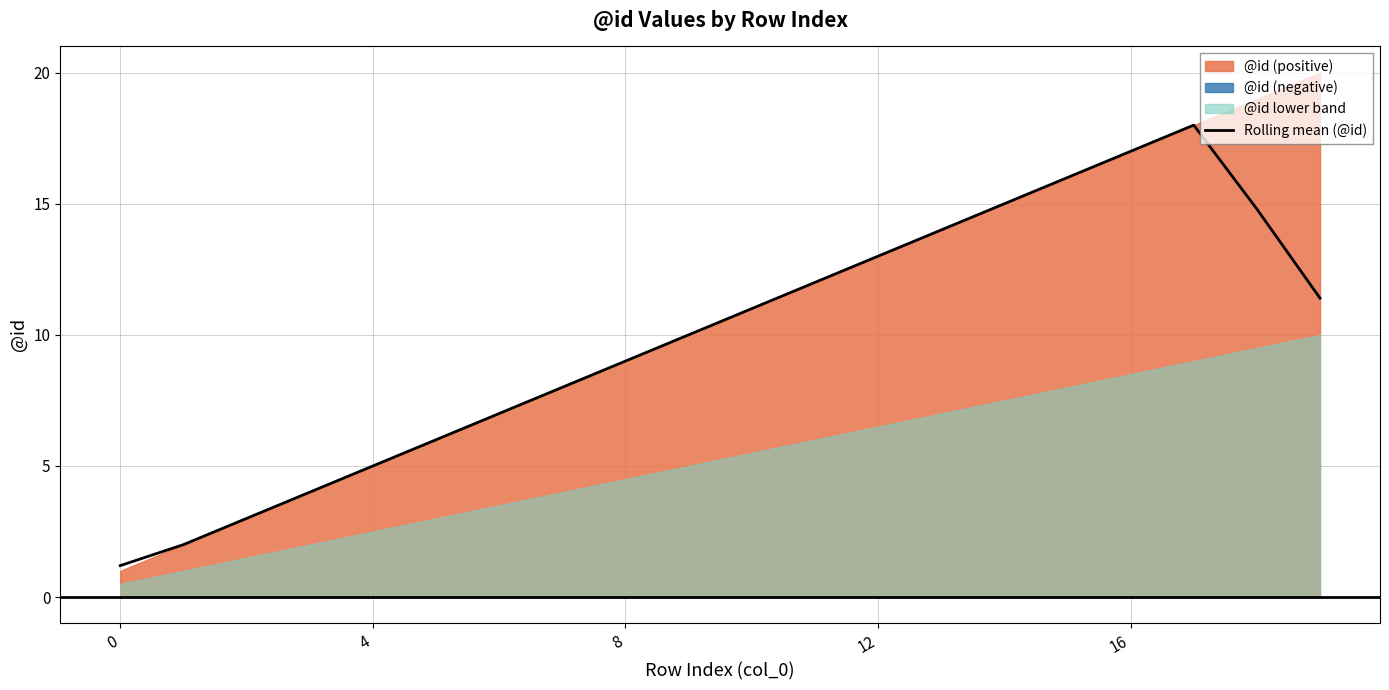

What is the ratio of the value at 18 to the value at 12?

1.1